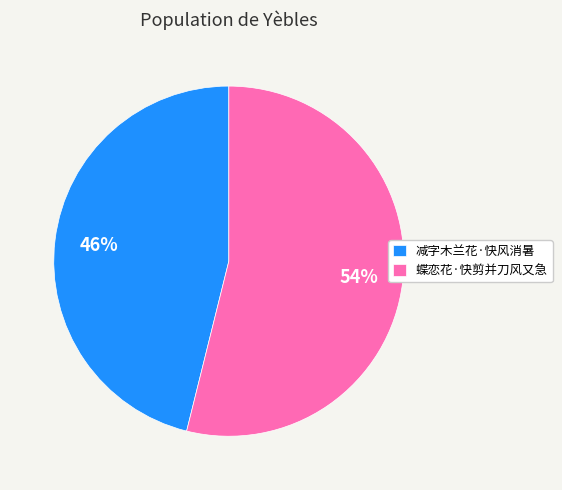

How many slices are in this pie chart?

2